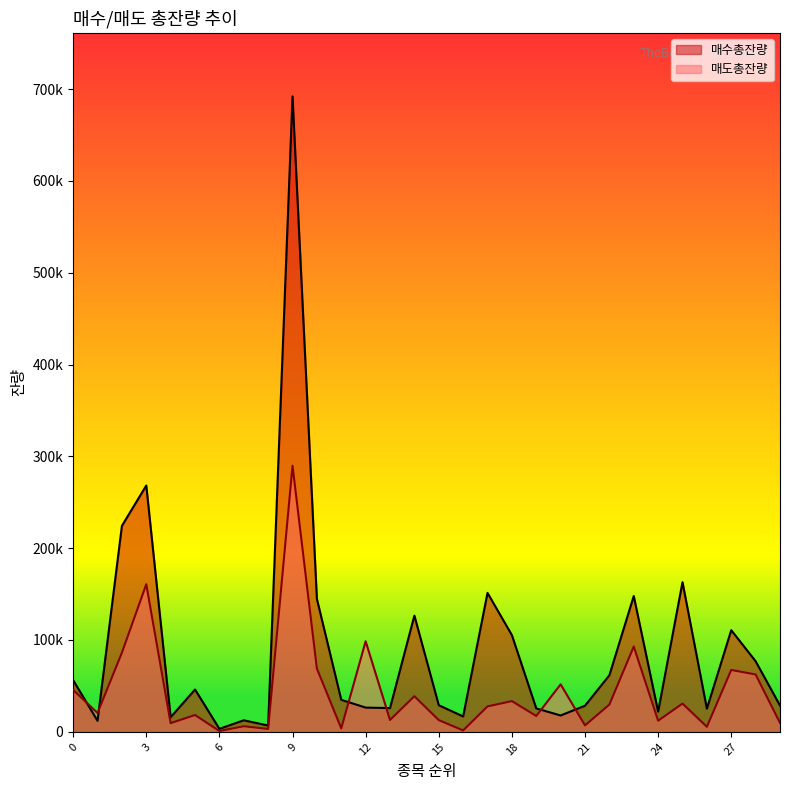

How many data points does each series have?

30